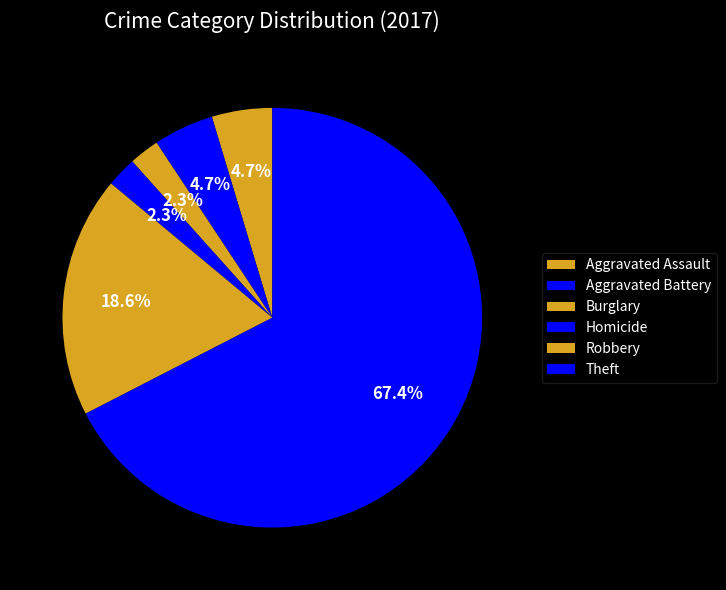

What portion of the pie excludes Homicide?

97.7%